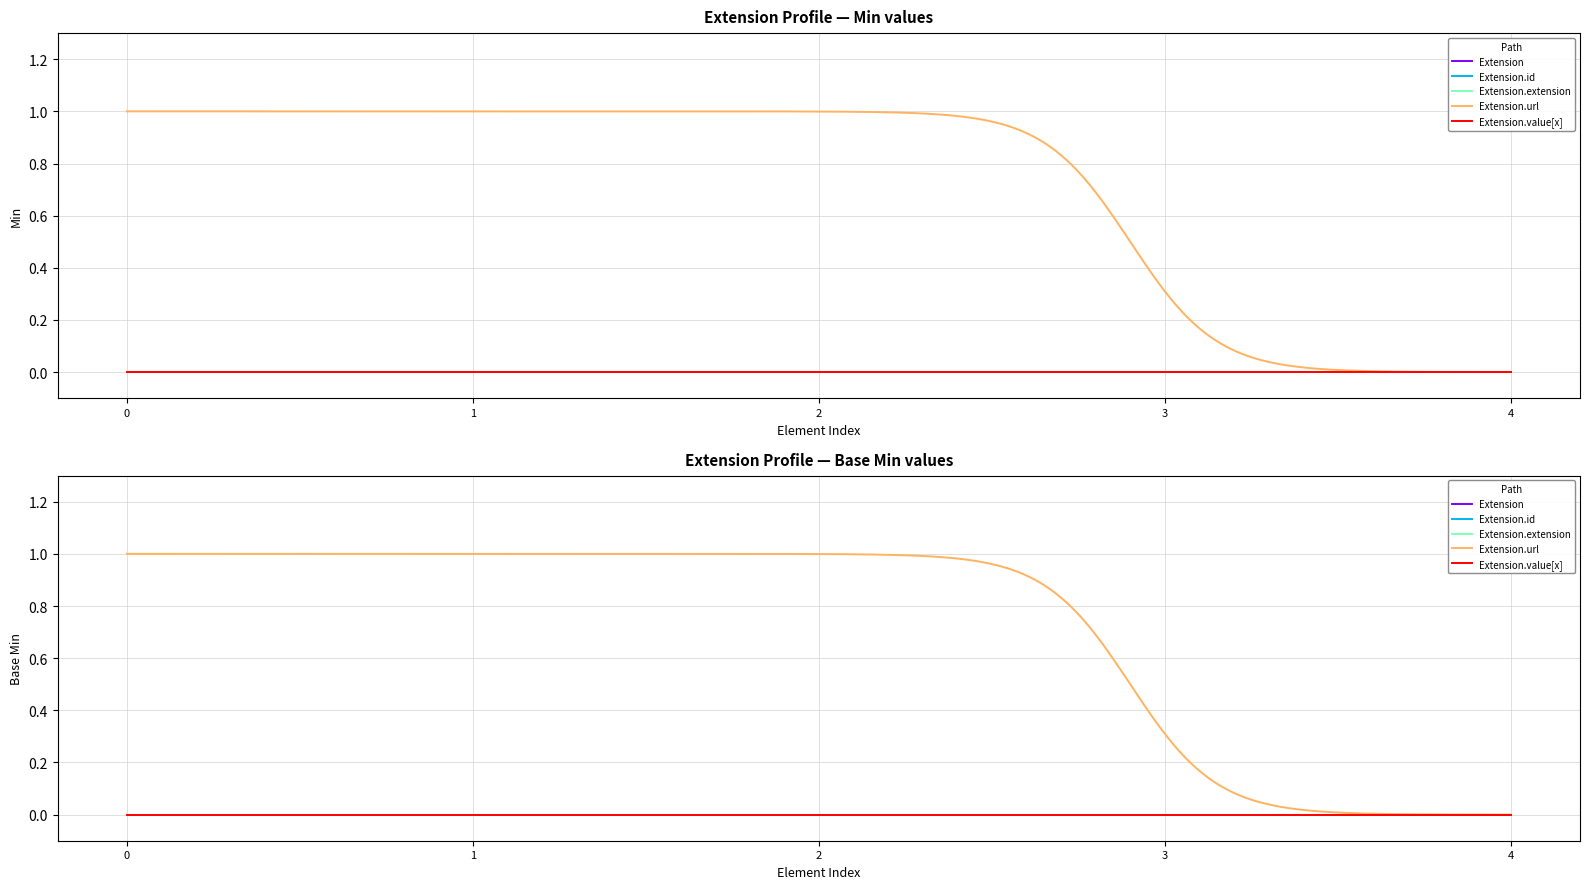

Which series has the largest total across all categories?

Extension.url